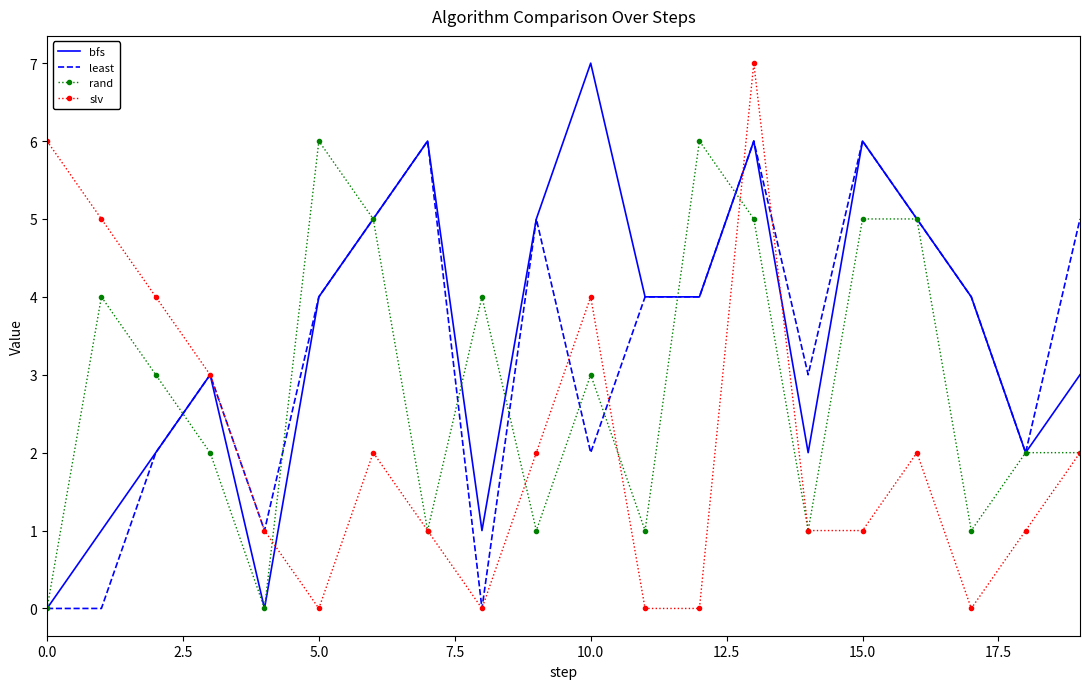

What is the maximum value for rand?

6